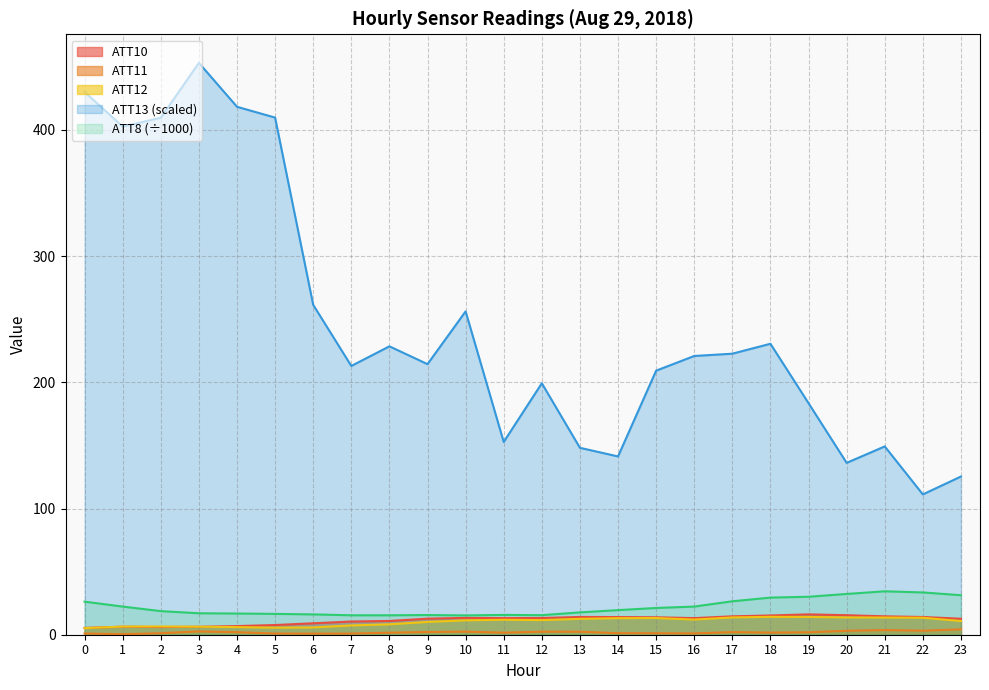

Which series has the largest range (max minus min)?

ATT13 (scaled)